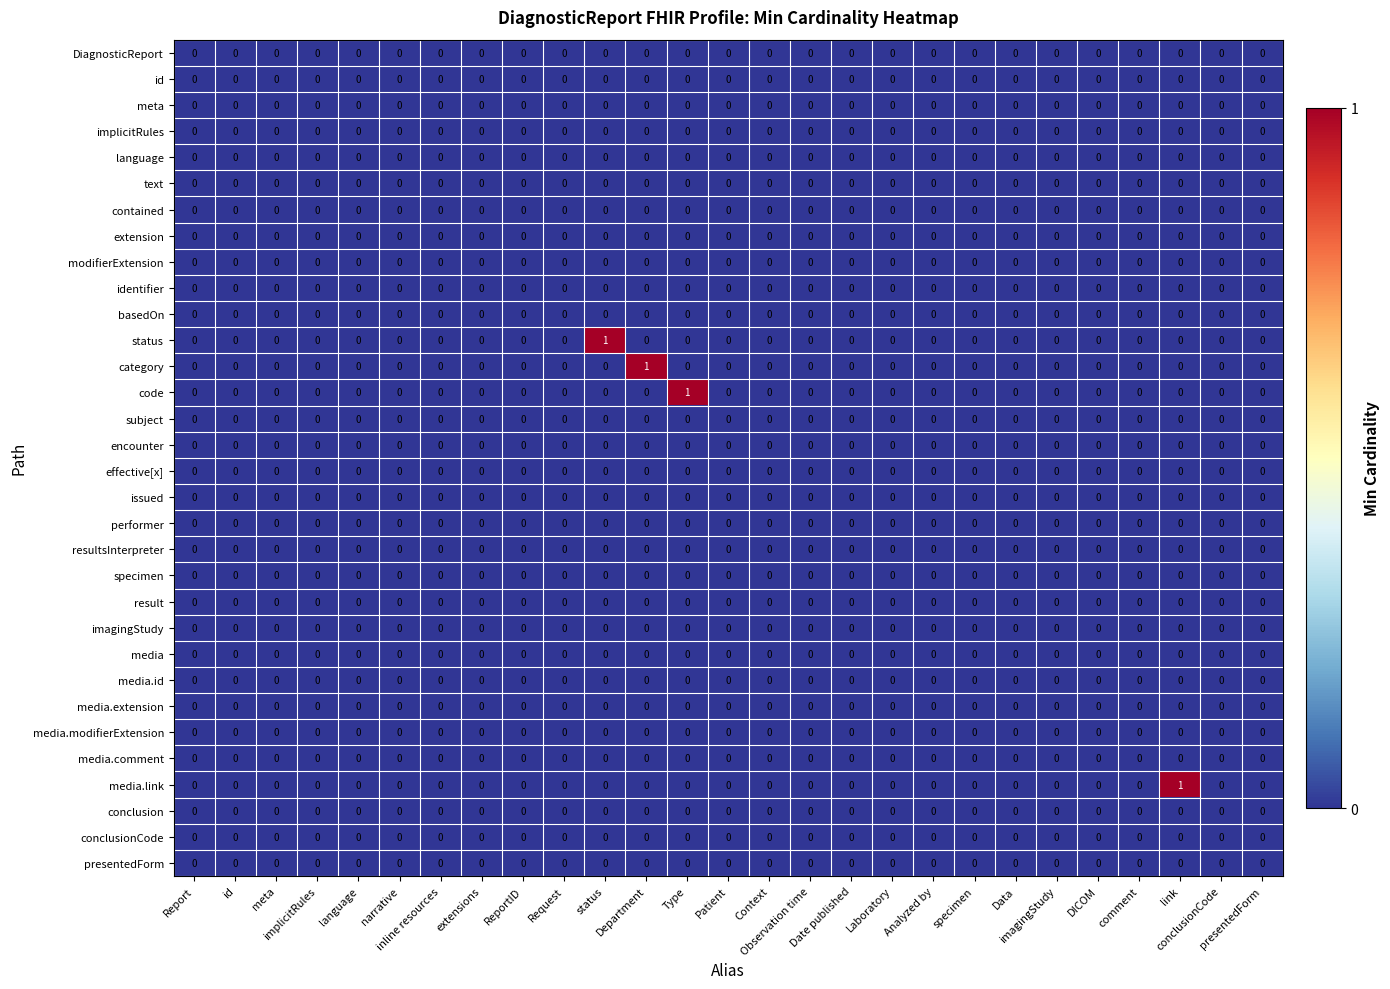

Which series has the widest spread of values?

status